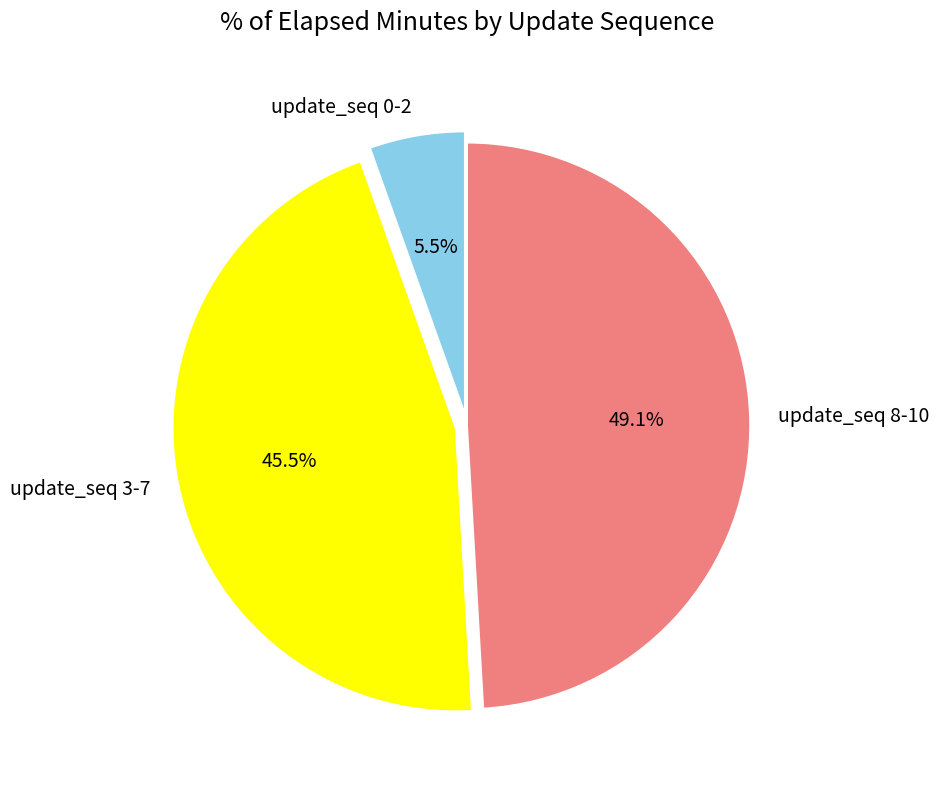

Is there any slice that represents more than half of the pie?

No